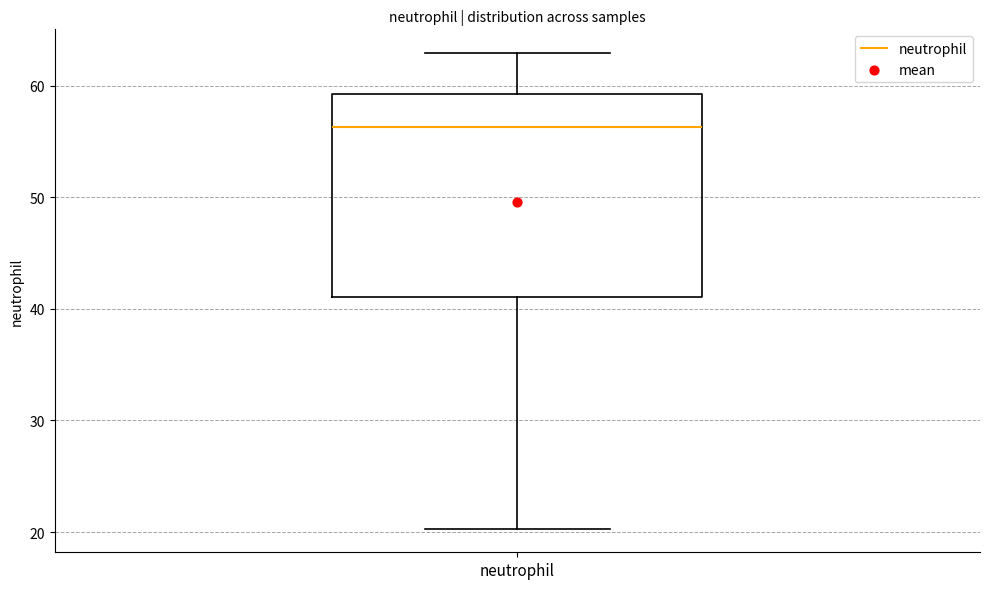

Read this box plot against the y-axis: the position of the median line, the range covered by the box, and the ends of both whiskers. The values are not printed on the chart, so give them approximately, as read against the axis.

median 56, box 41 to 59, whiskers 20 to 63